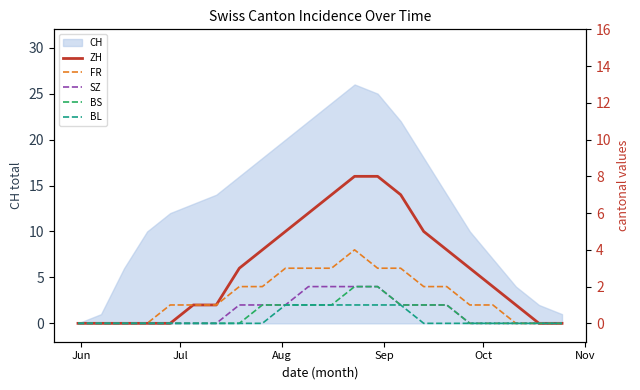

What is the maximum value for CH?

26